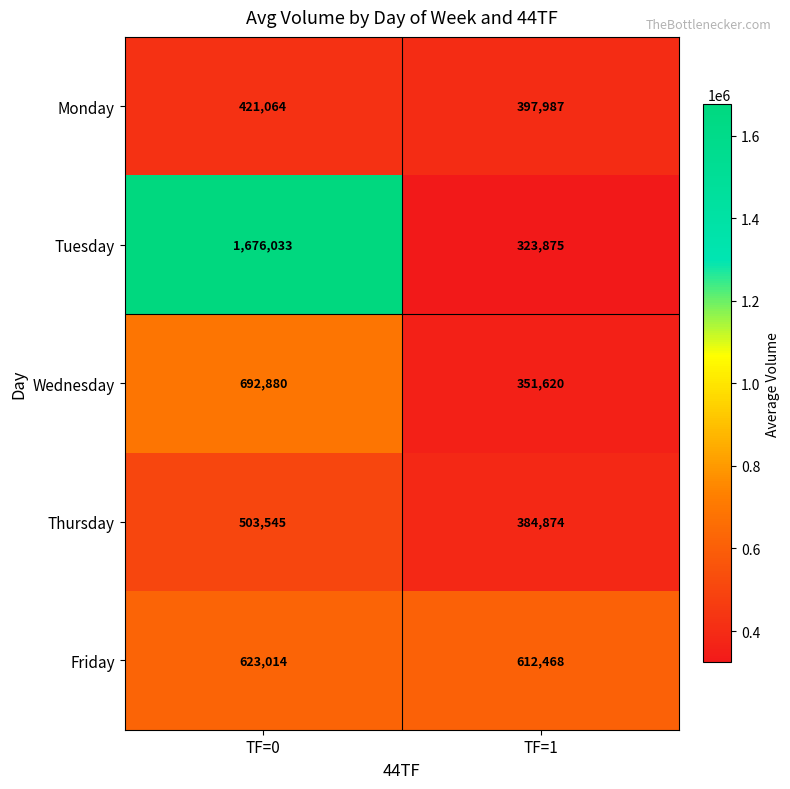

The Tuesday series shows 81957 at TF=1. True or false?

False